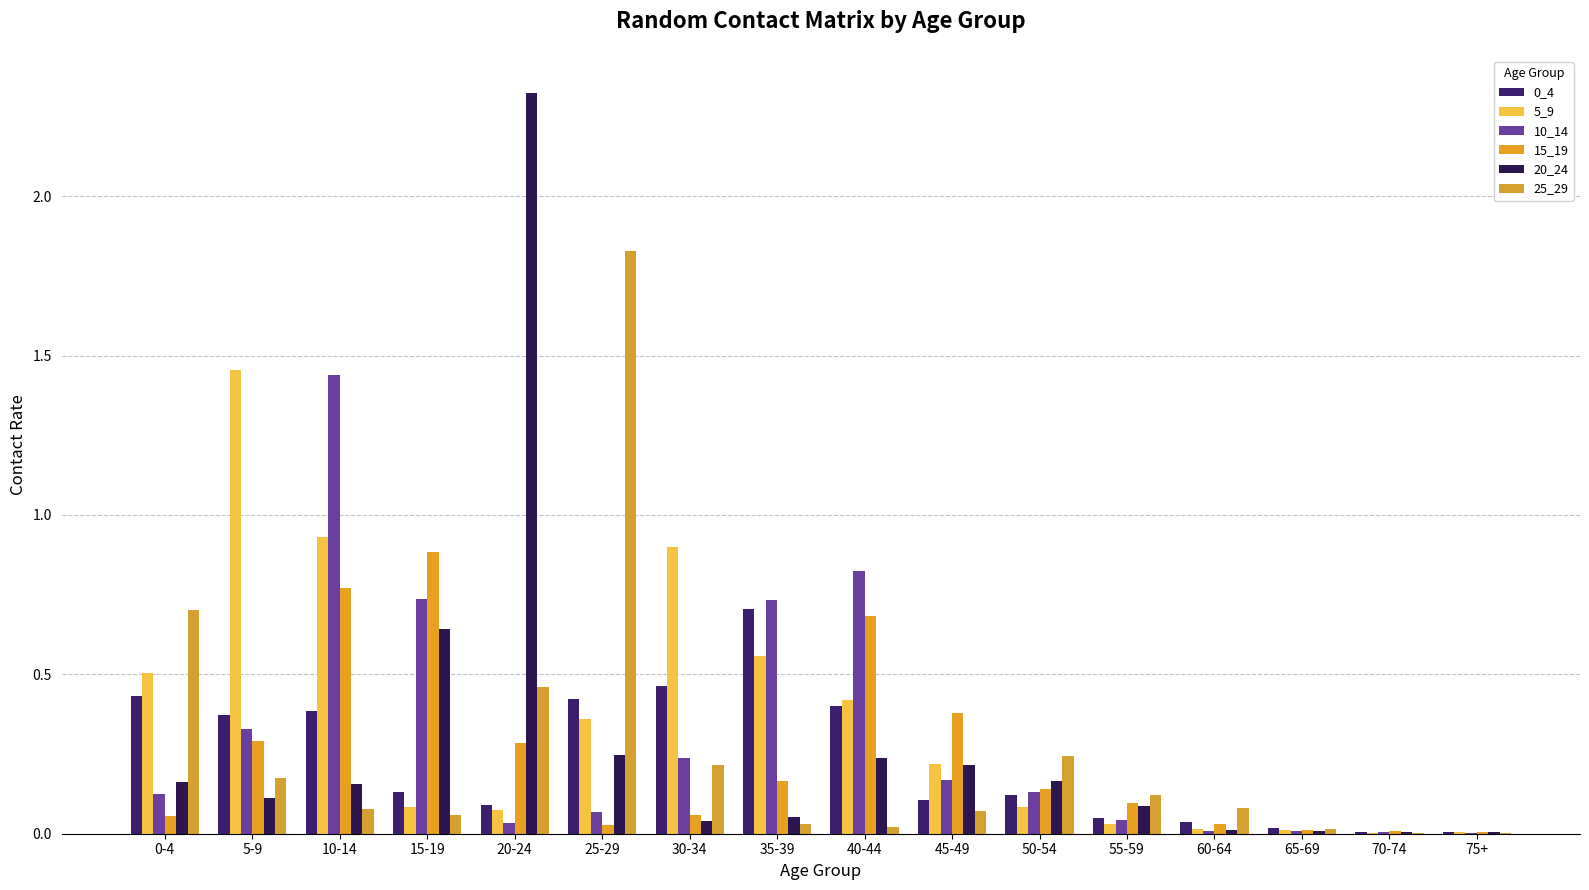

How many series are shown in this chart?

6